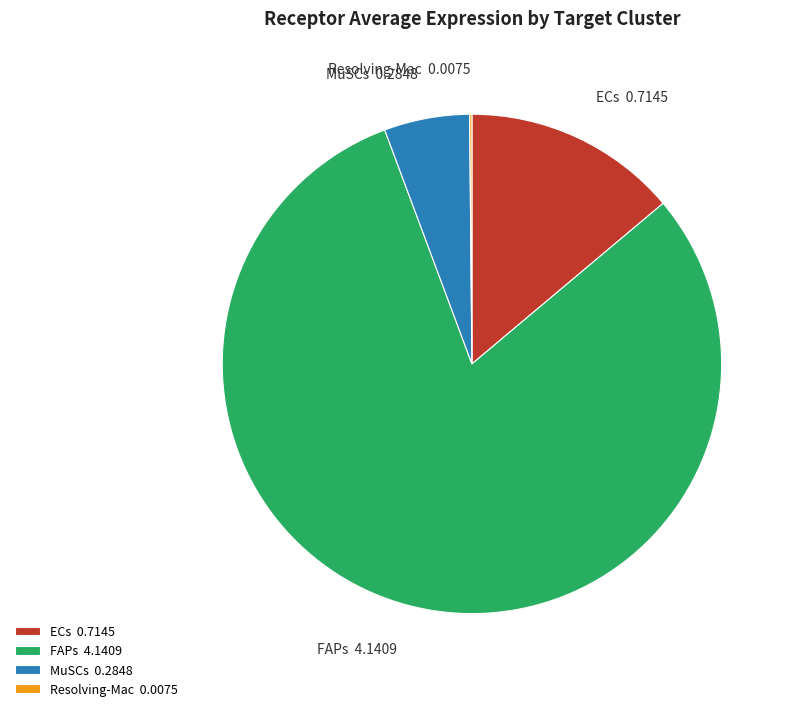

The MuSCs slice represents 6% of the pie. True or false?

True